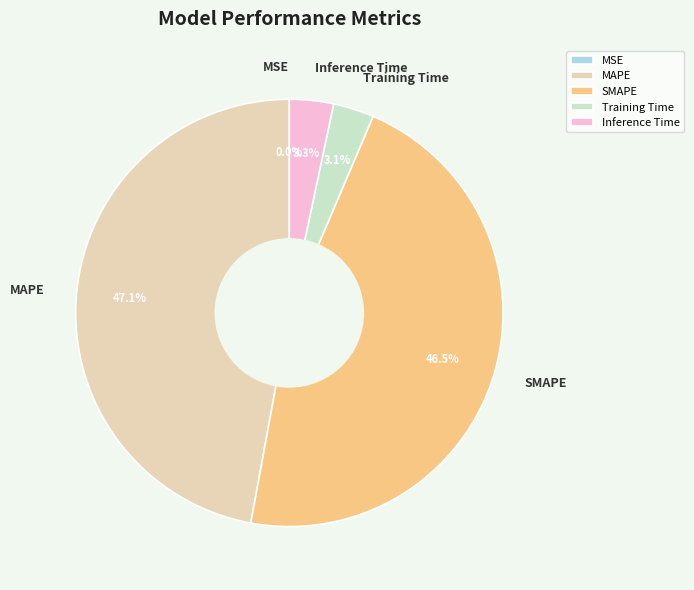

Do MAPE and Inference Time together represent more than half of the pie?

Yes